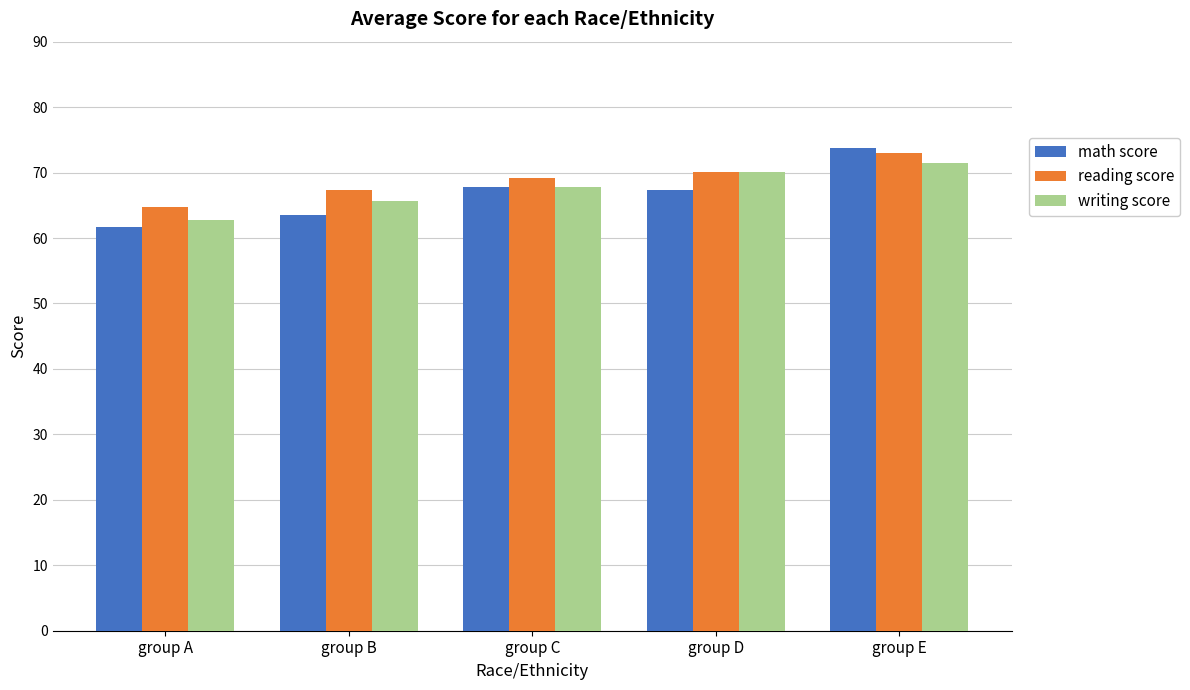

How many data points in reading score are above 69?

3